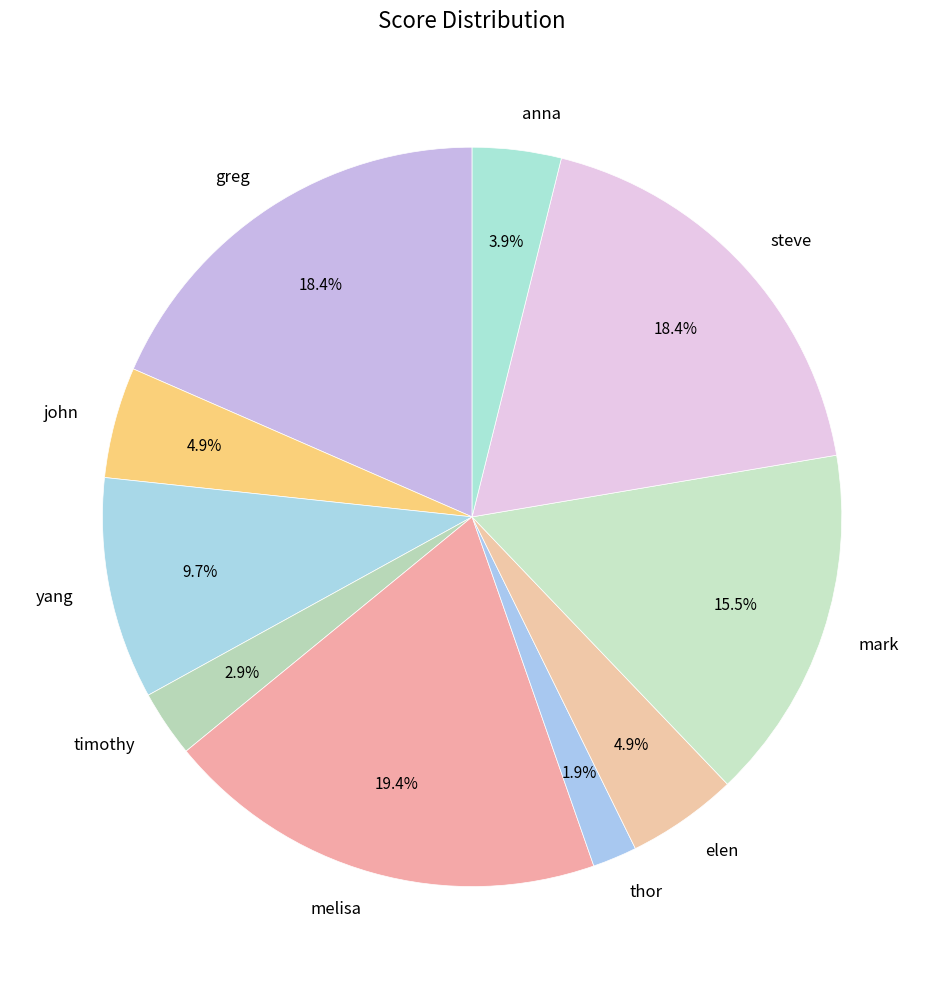

Is melisa the majority of the pie?

No